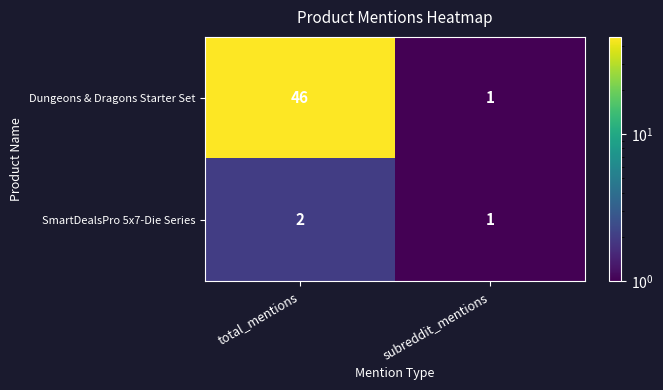

Rank the series at total_mentions from lowest to highest value.

SmartDealsPro 5x7-Die Series, Dungeons & Dragons Starter Set